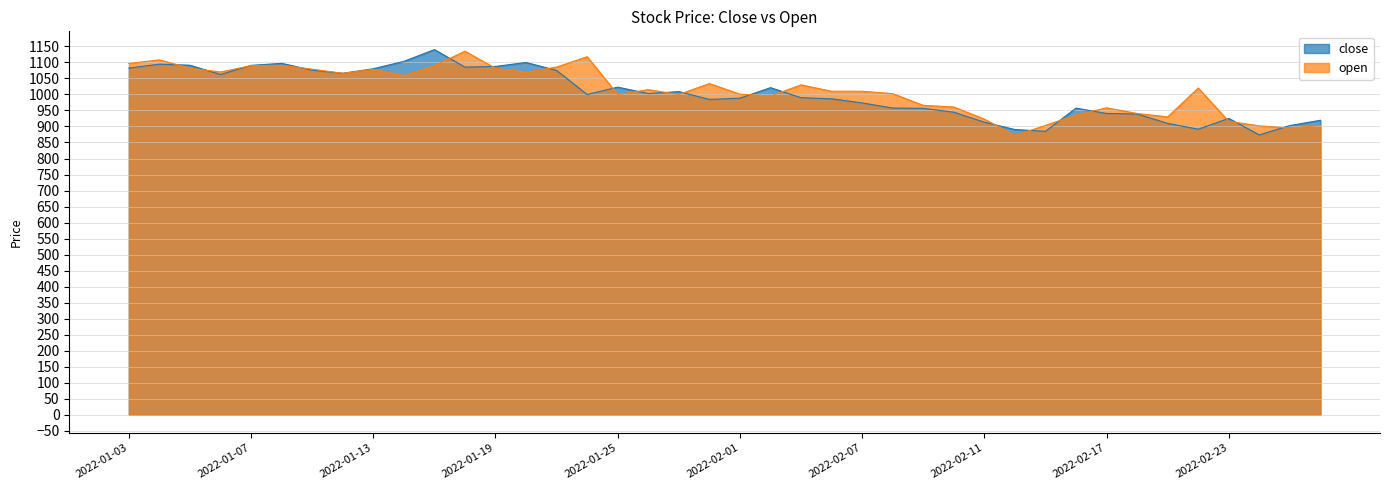

Where is close nearest to the value 1006?

2022-01-28